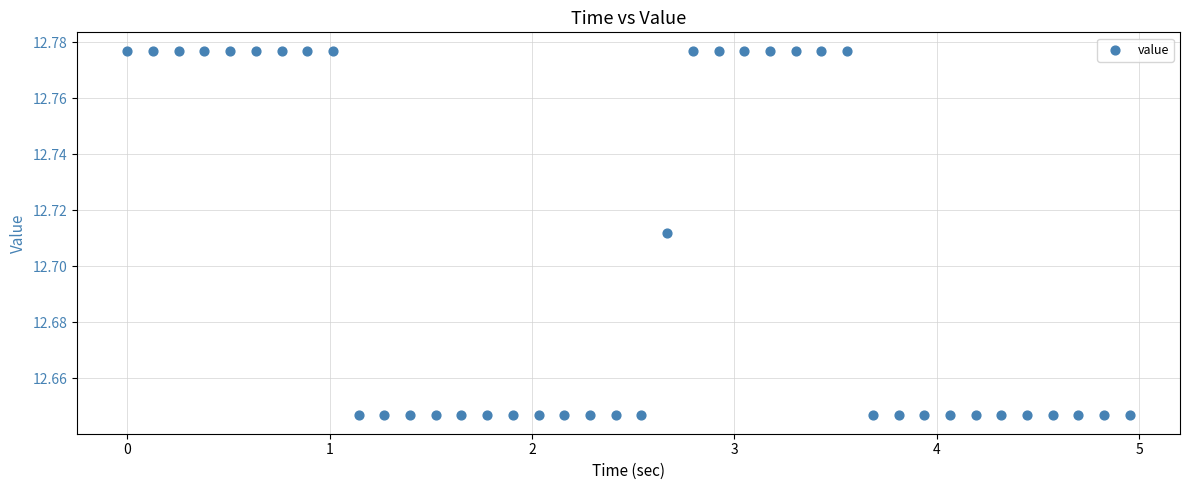

What is the range of X values (max minus min)?

5.0